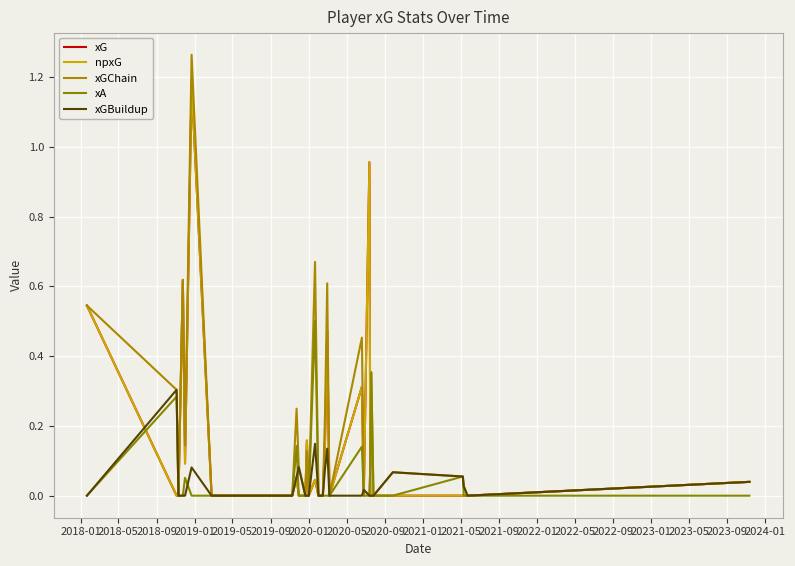

Where is the first local maximum for npxG?

2019-01